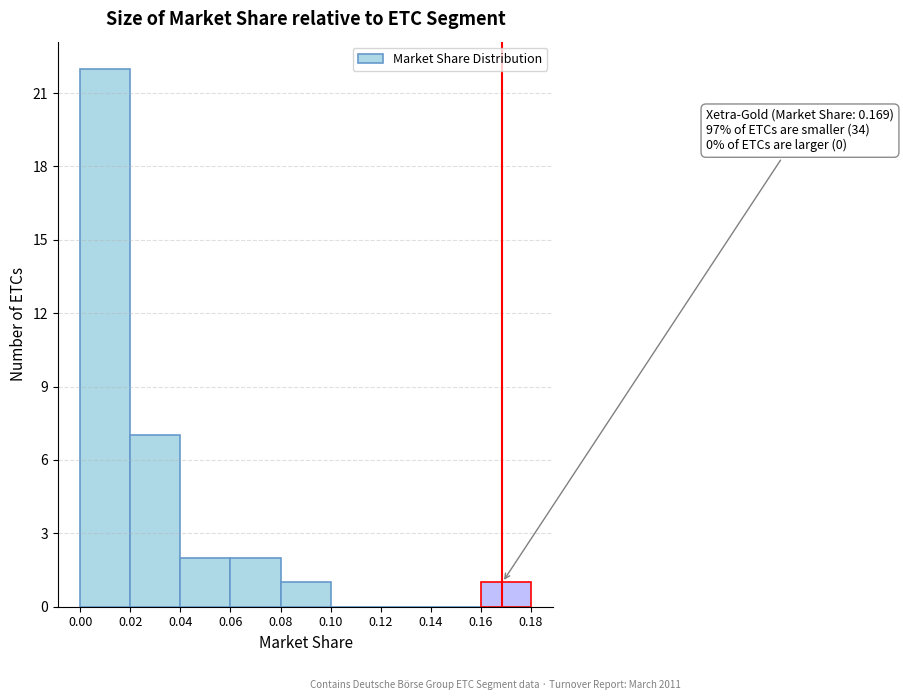

Over which range of the x-axis is the bar tallest?

0.00 to 0.02